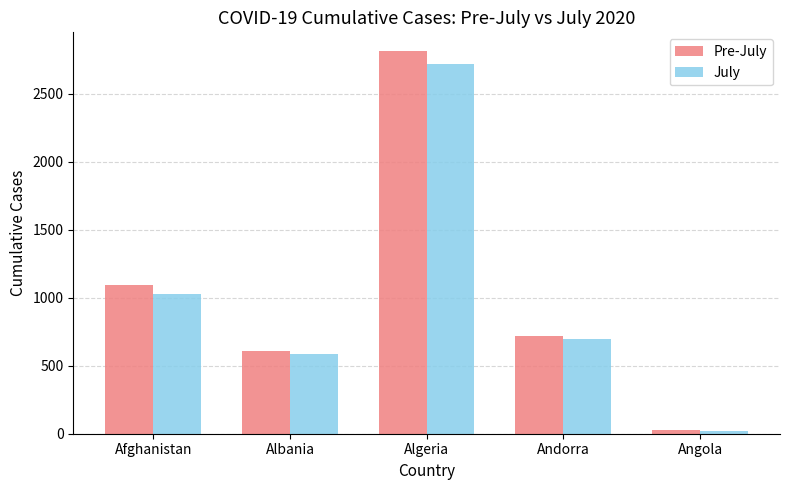

What is the spread (max minus min) of values at Albania?

25